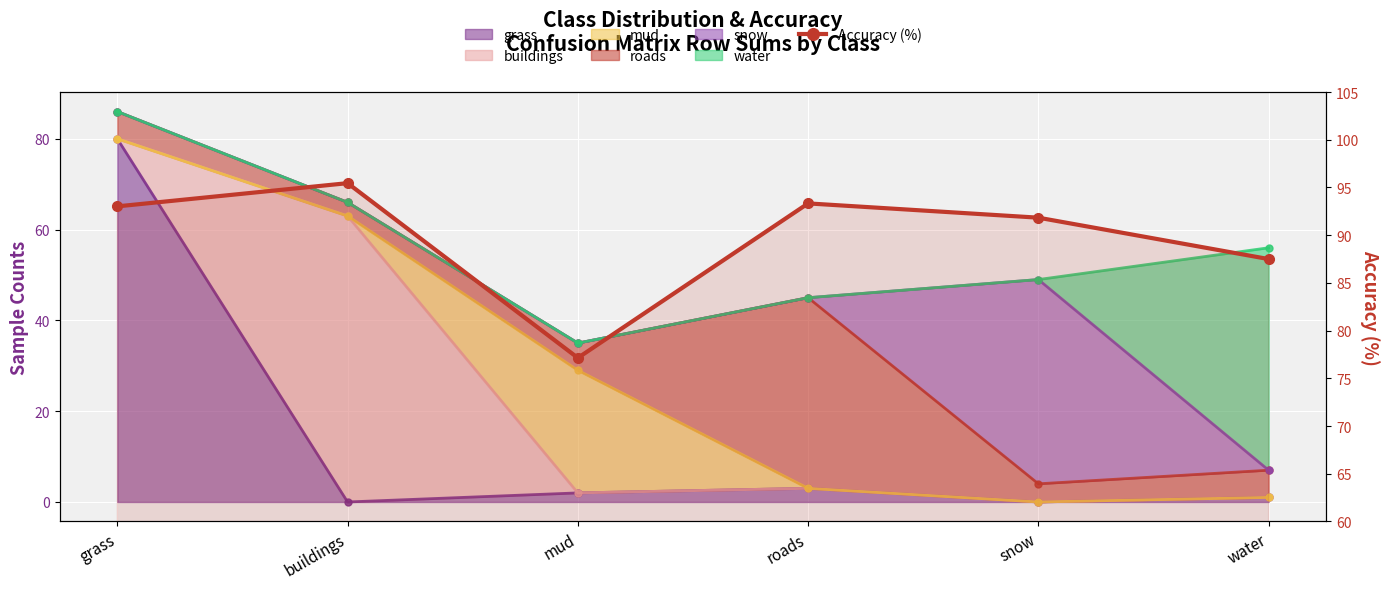

What is the difference between the maximum and minimum values?

18.3